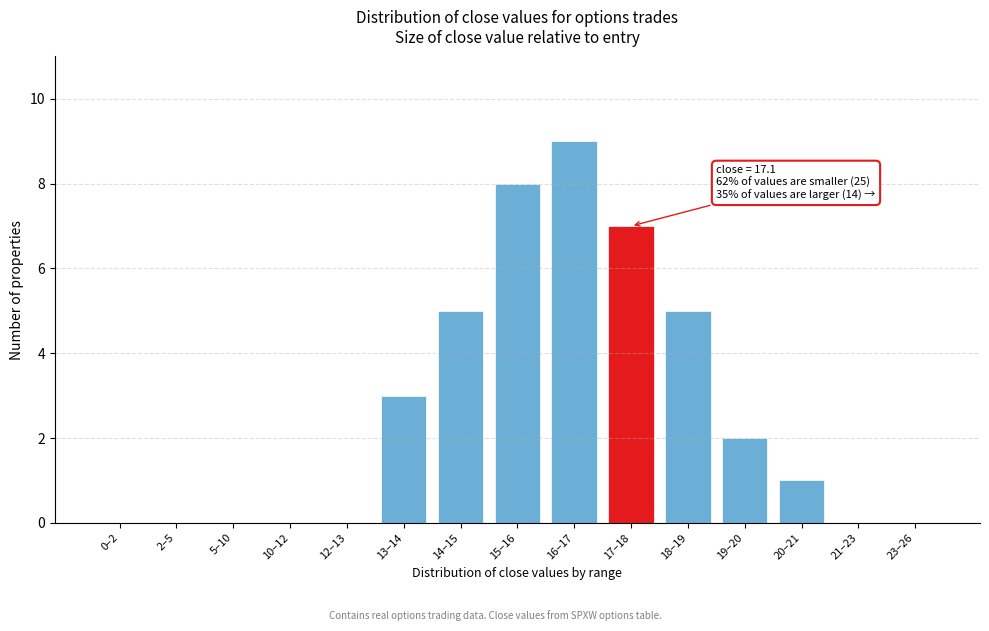

Reading right to left, what are all the values shown in this chart?

23–26=0	21–23=0	20–21=1	19–20=2	18–19=5	17–18=7	16–17=9	15–16=8	14–15=5	13–14=3	12–13=0	10–12=0	5–10=0	2–5=0	0–2=0